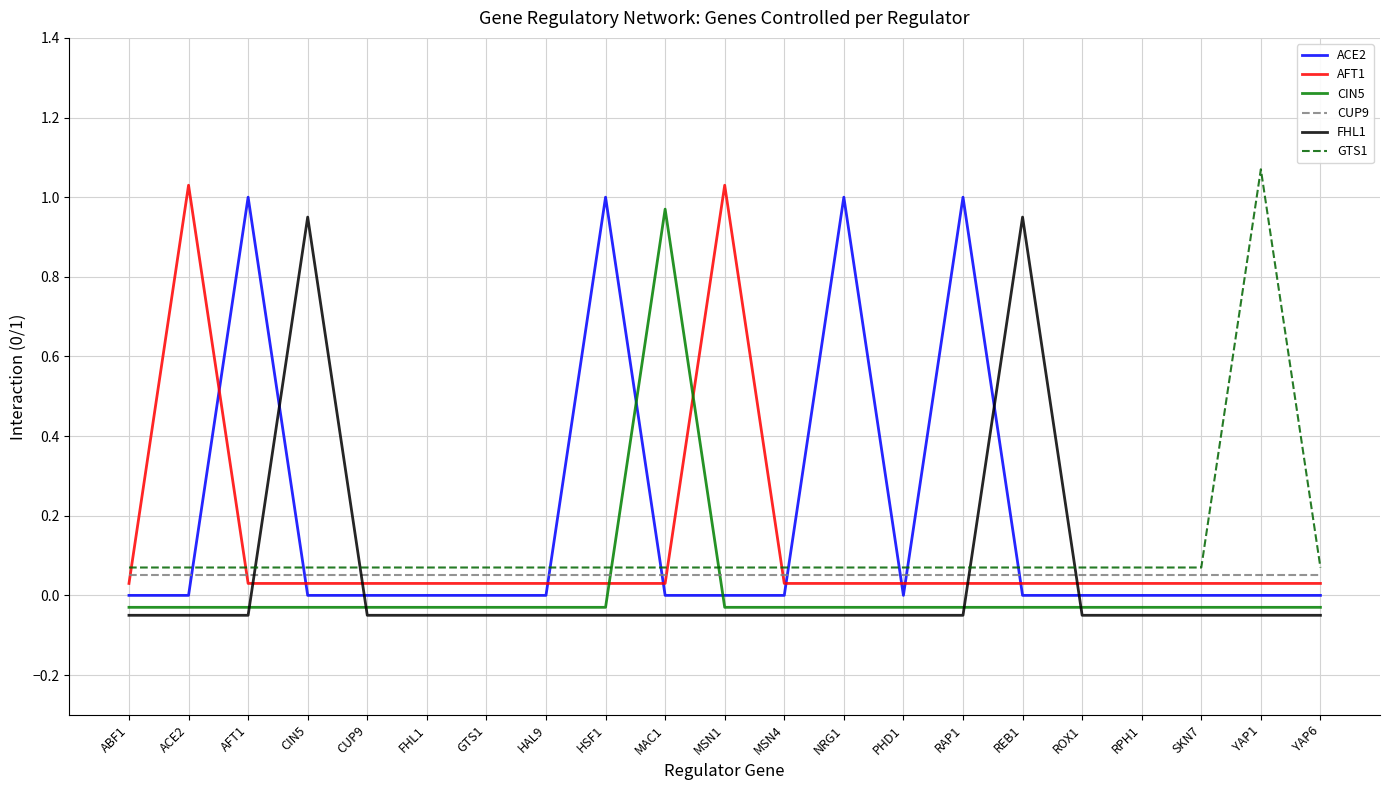

Which category has the highest value across all series?

YAP1